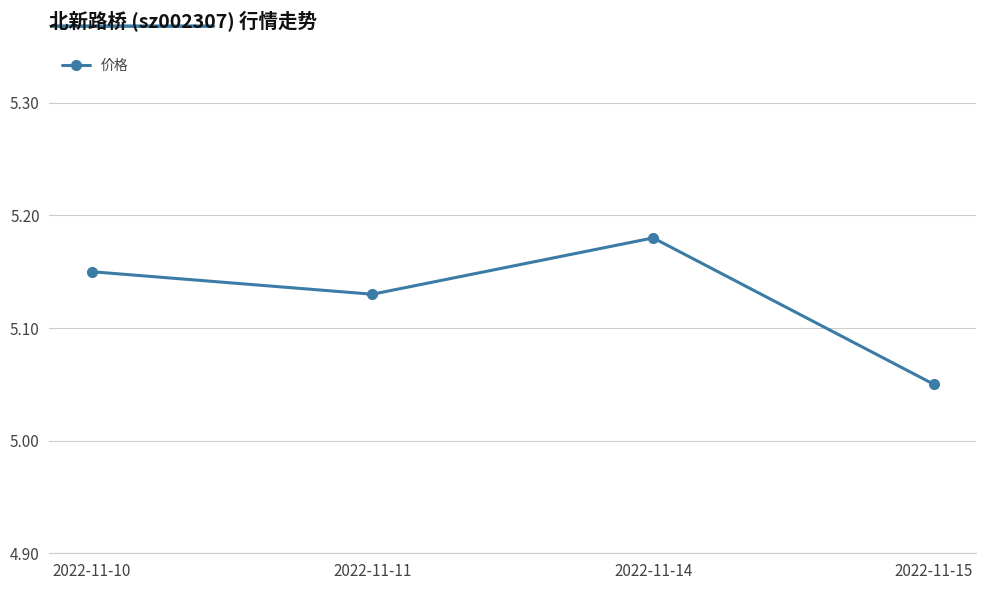

What is the sum of all values?

20.5